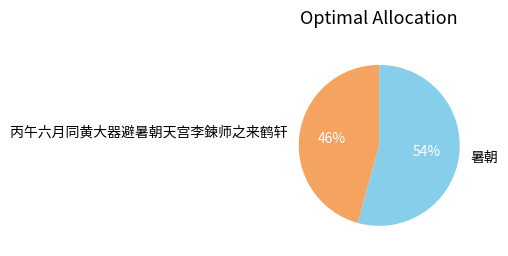

How many segments does this pie chart have?

2